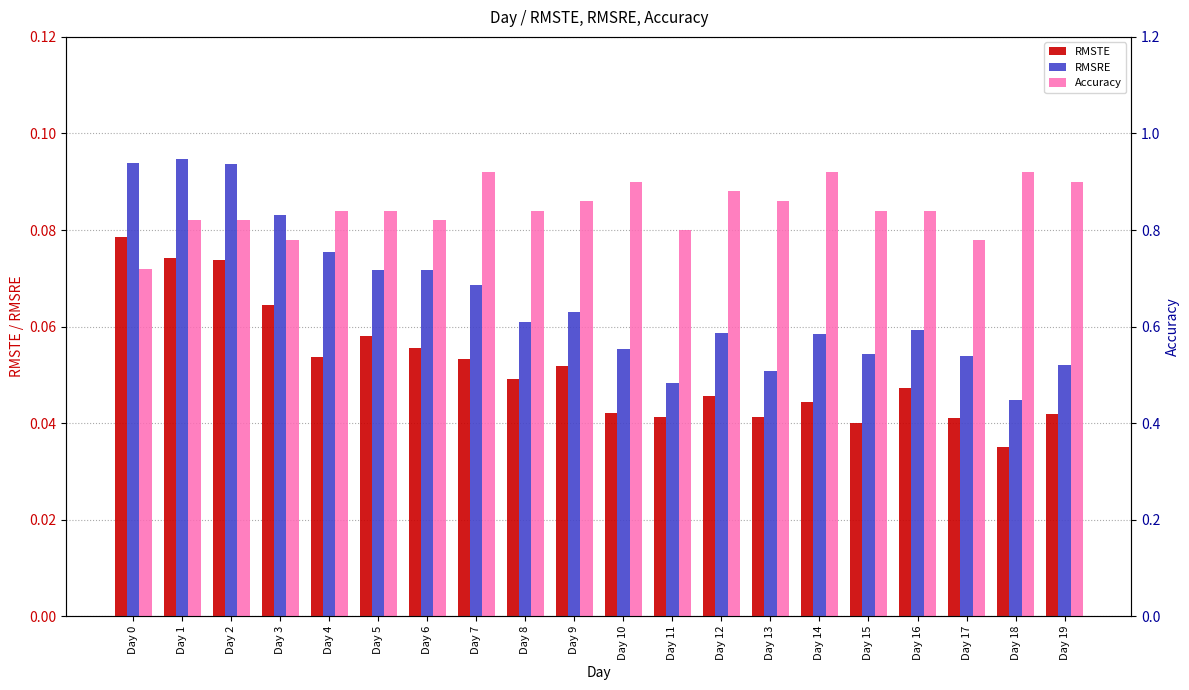

Which series changed the most between Day 9 and Day 16?

Accuracy